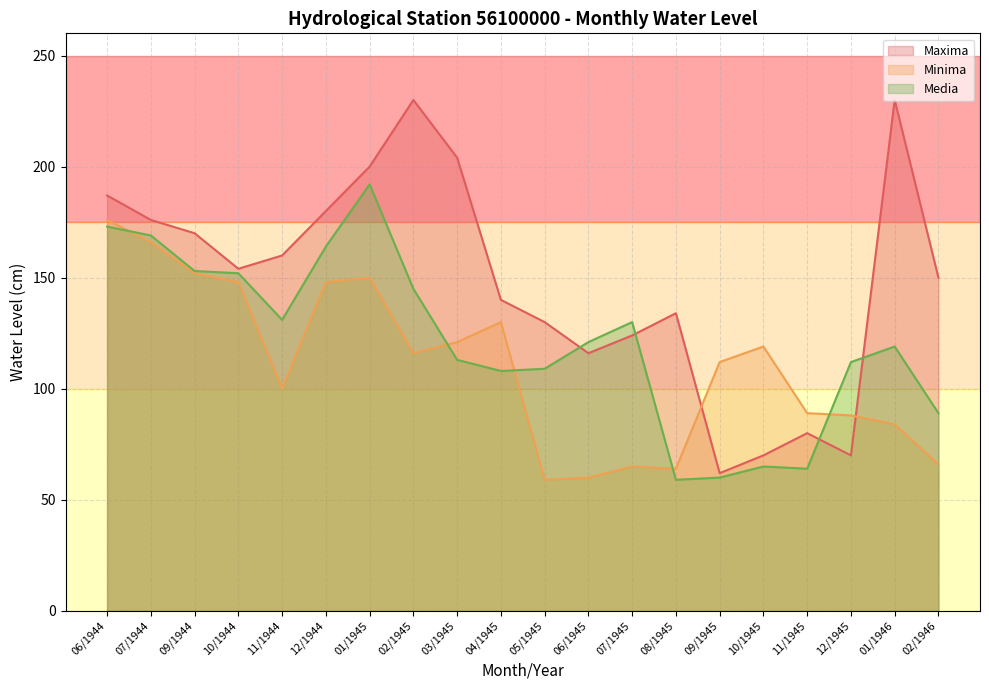

Rank the series by their average value, from highest to lowest.

Maxima, Media, Minima